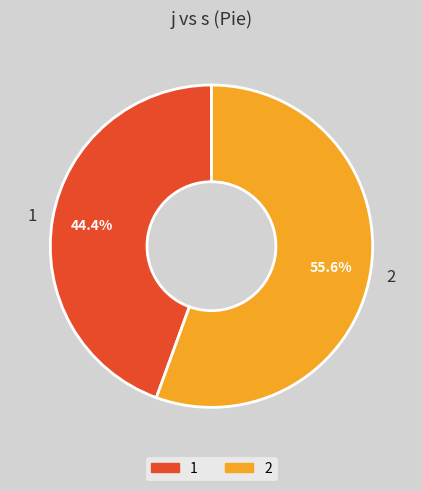

What percentage is the 2 slice, to the nearest percent?

56%